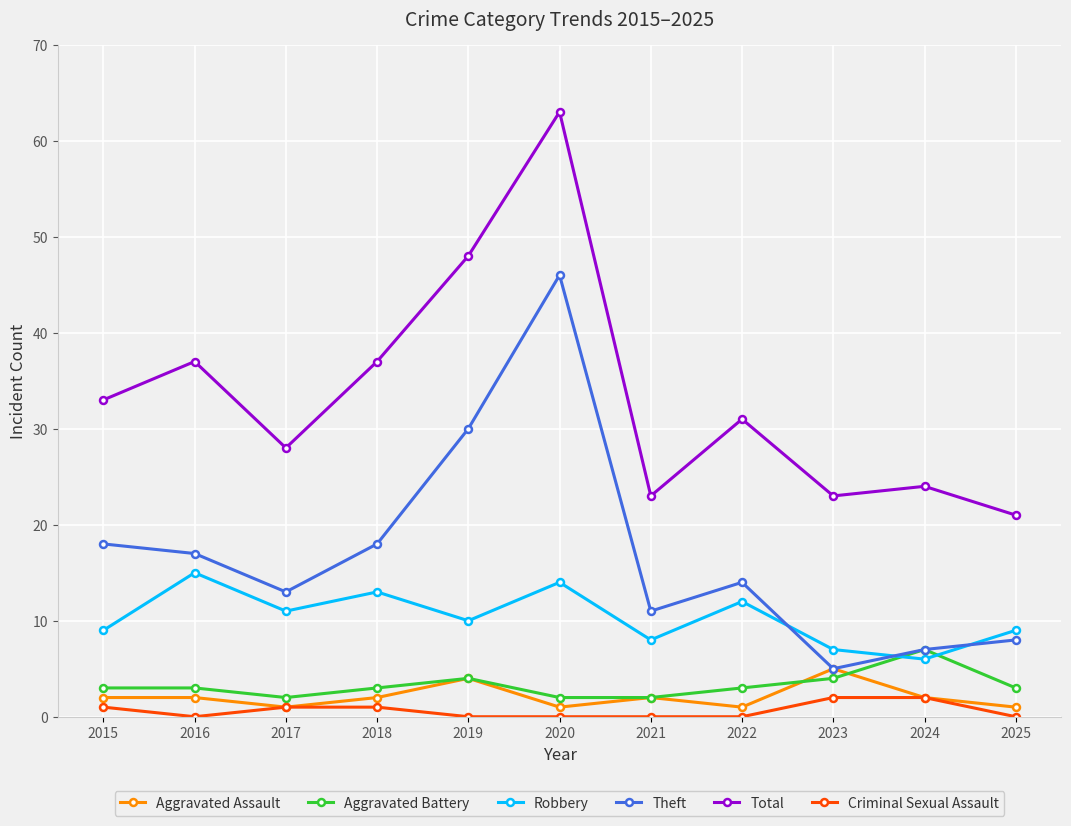

In Robbery, how many points are lower than both neighbors (excluding endpoints)?

4